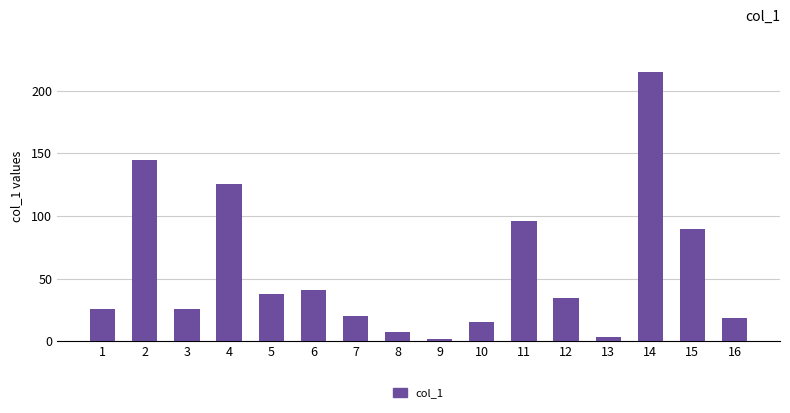

What is the sum of the values at 9 and 11?

98.0